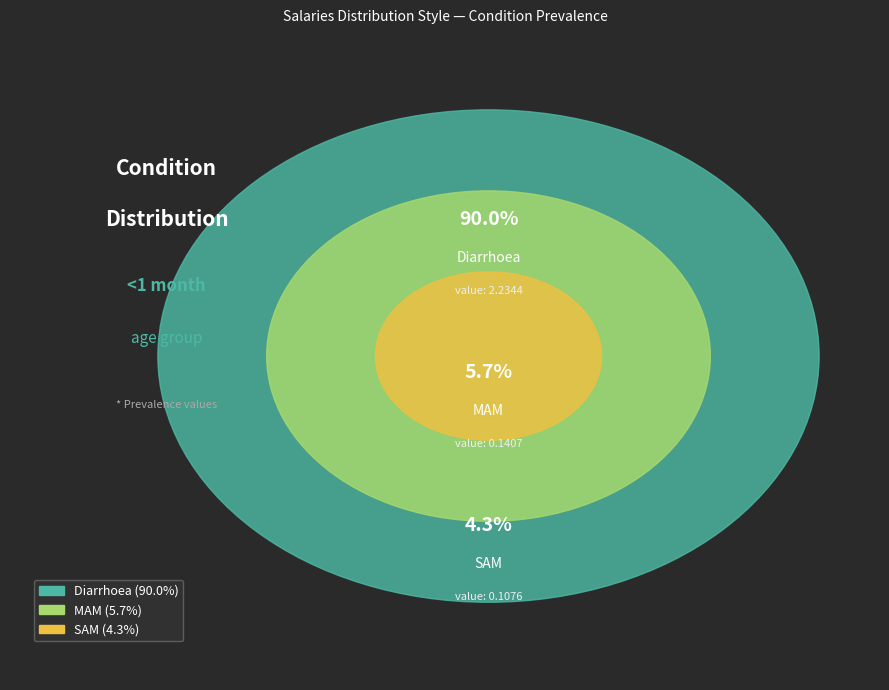

What is the total percentage of Diarrhoea and SAM?

94.3%